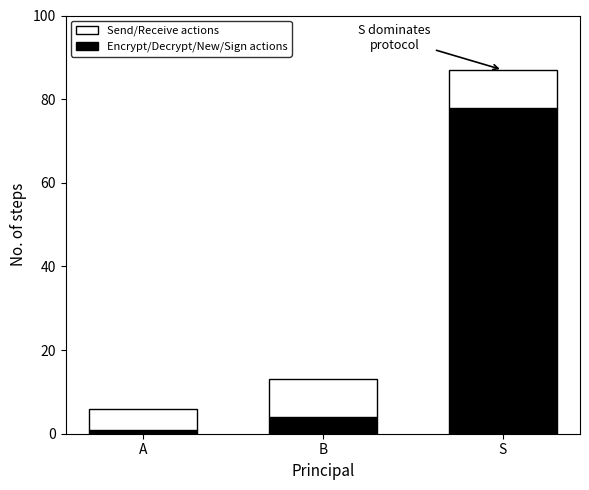

Reading left to right, transcribe the values for Encrypt/Decrypt/New/Sign.

A=1	B=4	S=78